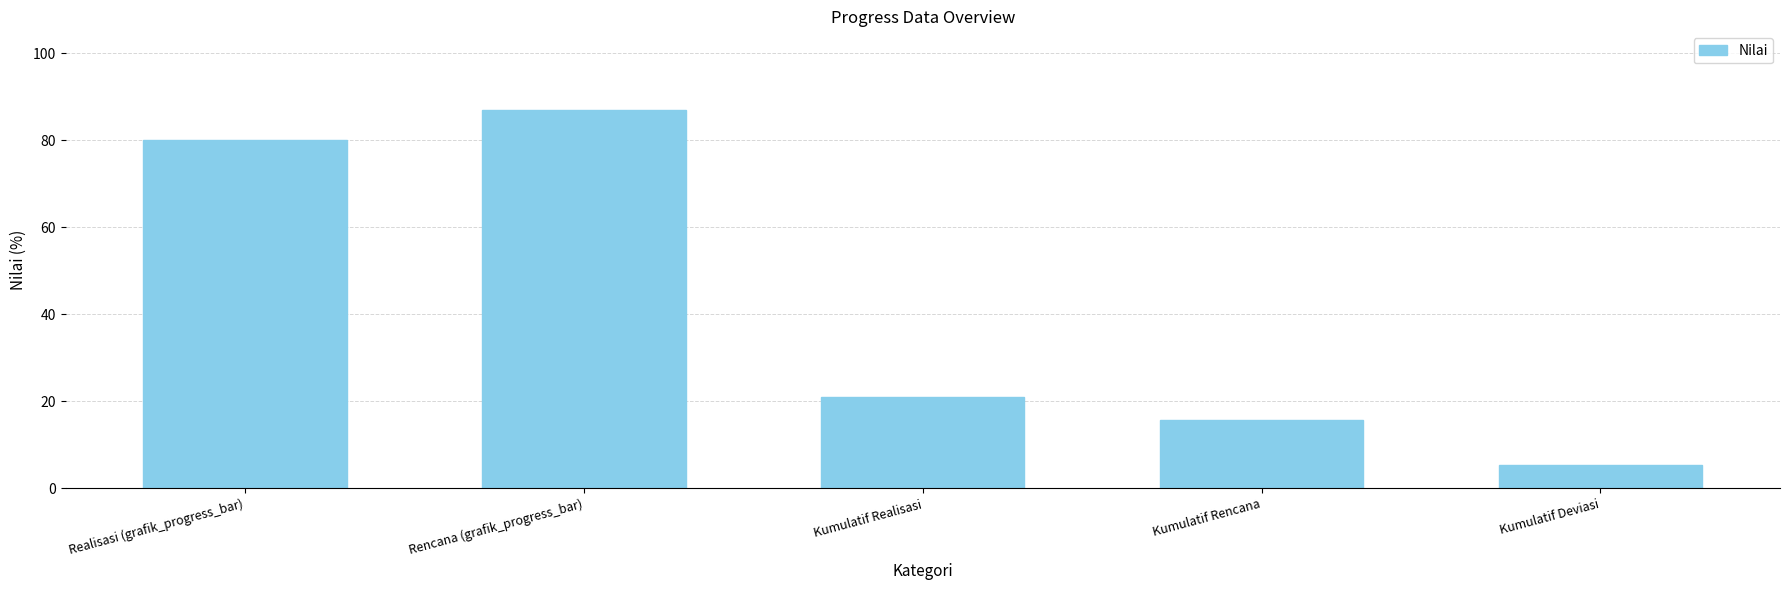

What is the difference between the maximum and minimum values?

81.7